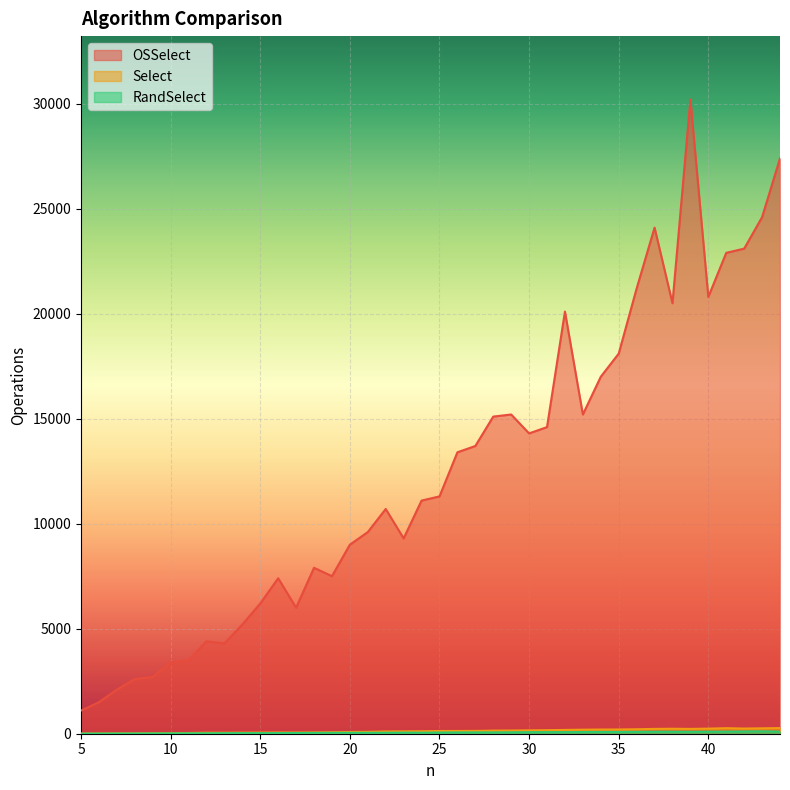

True or false: OSSelect and Select intersect in this chart.

False